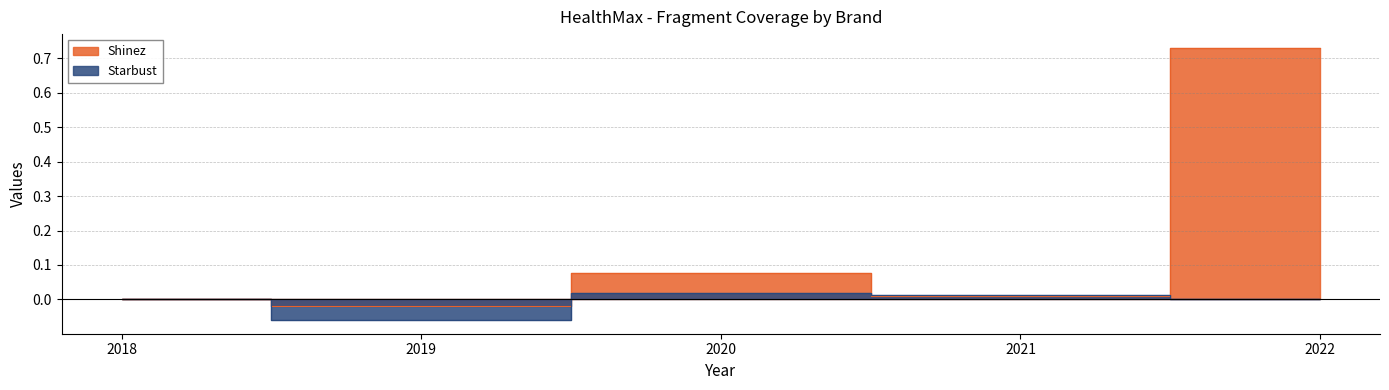

The value of Starbust at 2018 is -0.0. True or false?

False